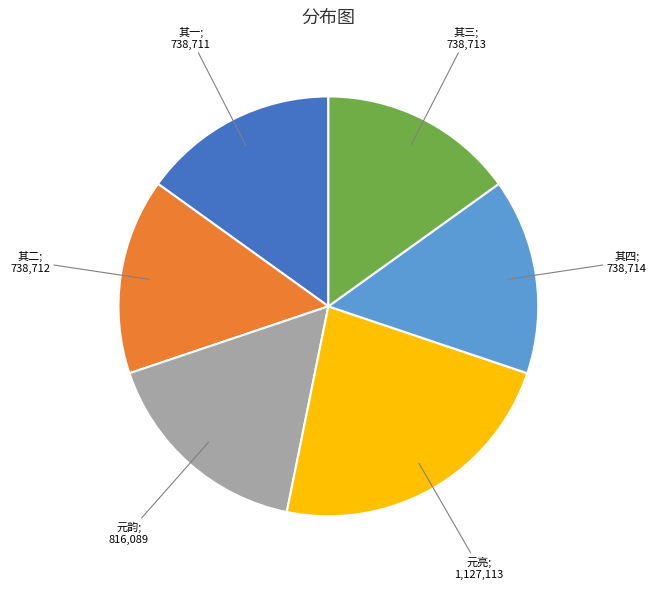

Is there a majority slice in this chart?

No